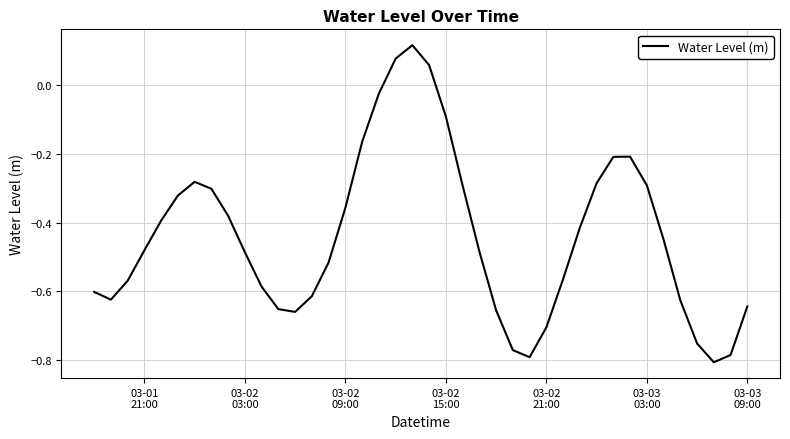

What is the difference between the maximum and minimum values?

0.9